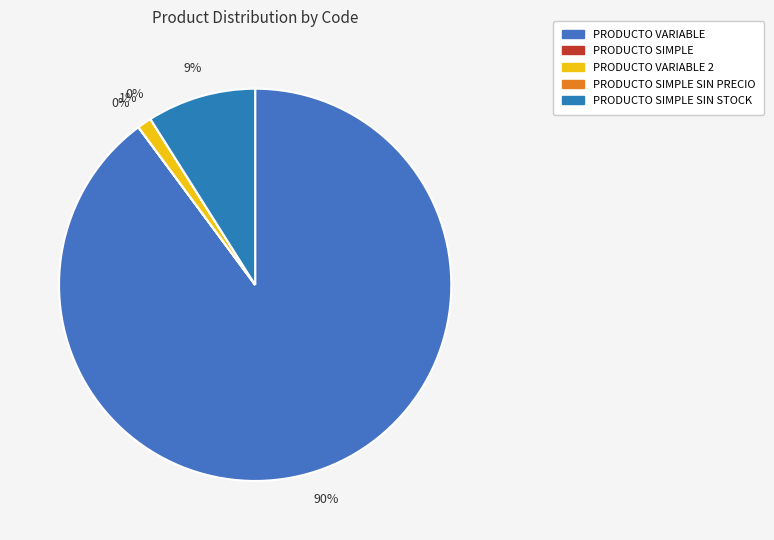

How many slices are in this pie chart?

5